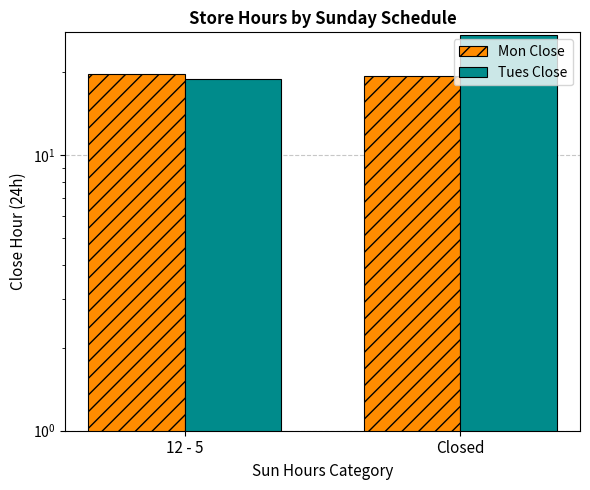

Reading left to right, extract all data points from this chart.

Mon Close: 19.7	19.4
Tues Close: 18.9	27.4